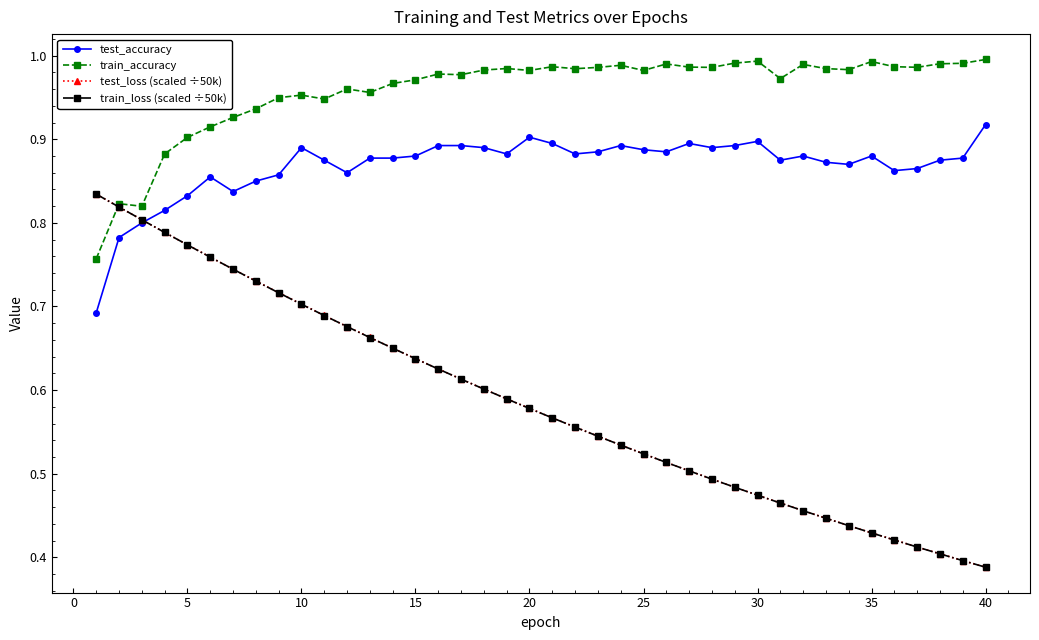

Which series has the largest total across all categories?

train_accuracy